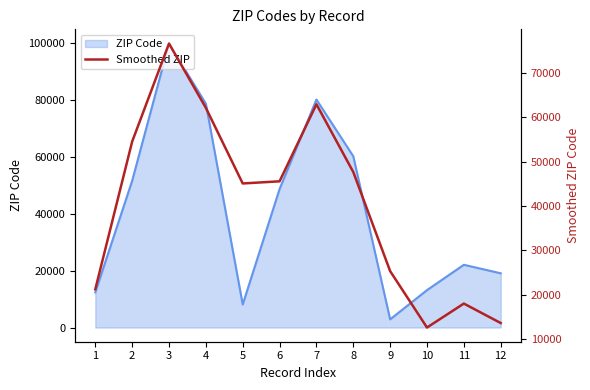

The value at 6 is 45566.7. True or false?

True